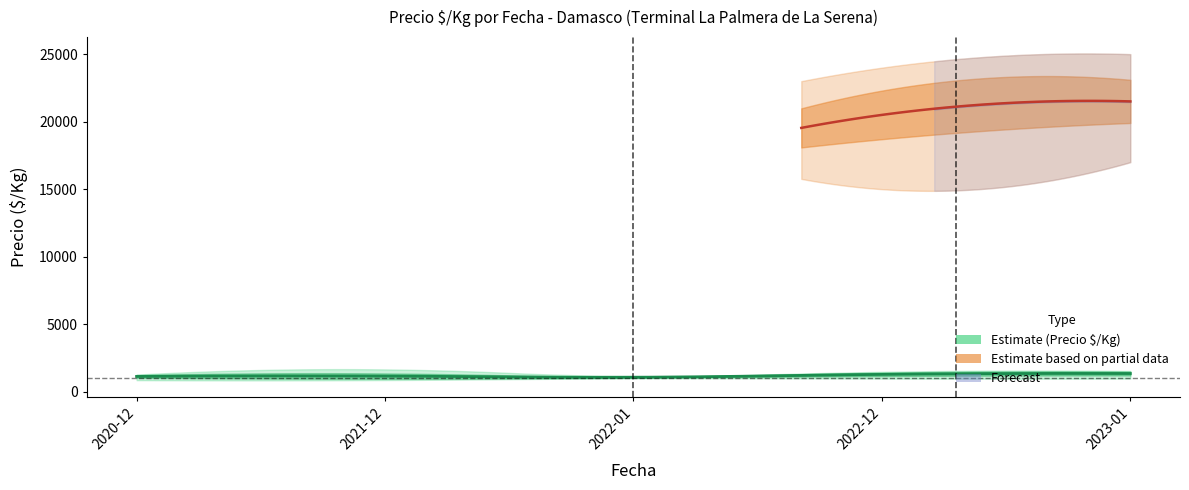

True or false: Precio maximo and Precio $/Kg mid intersect in this chart.

False